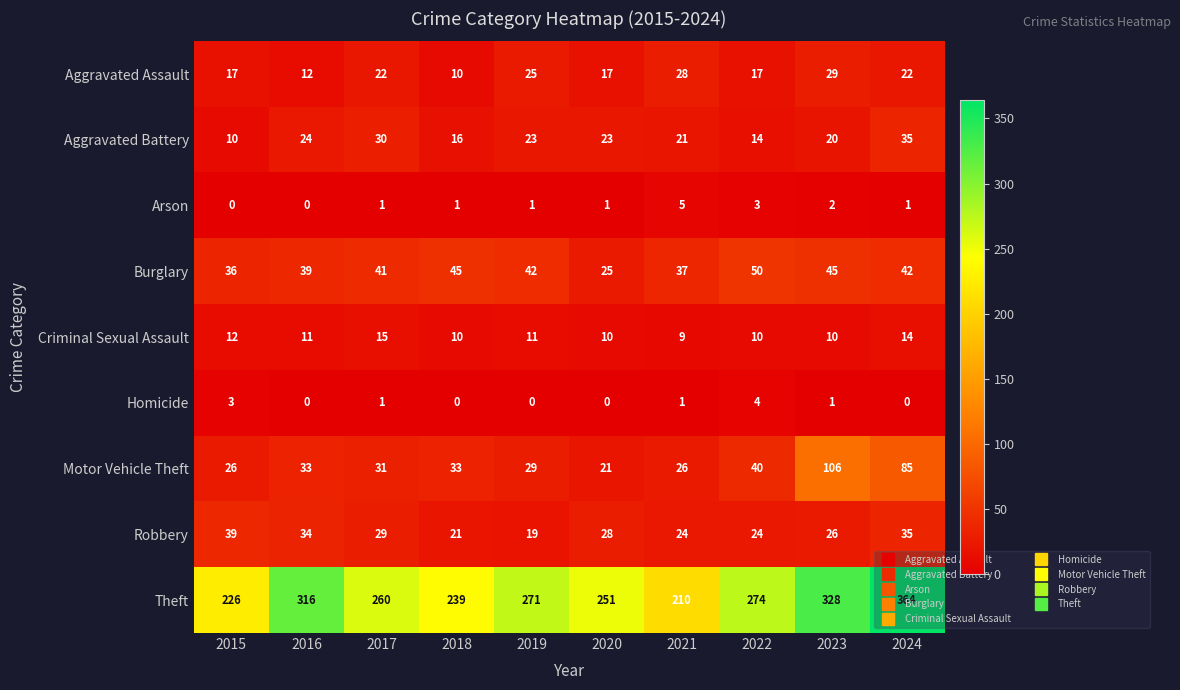

At how many categories does at least one series exceed 77?

10